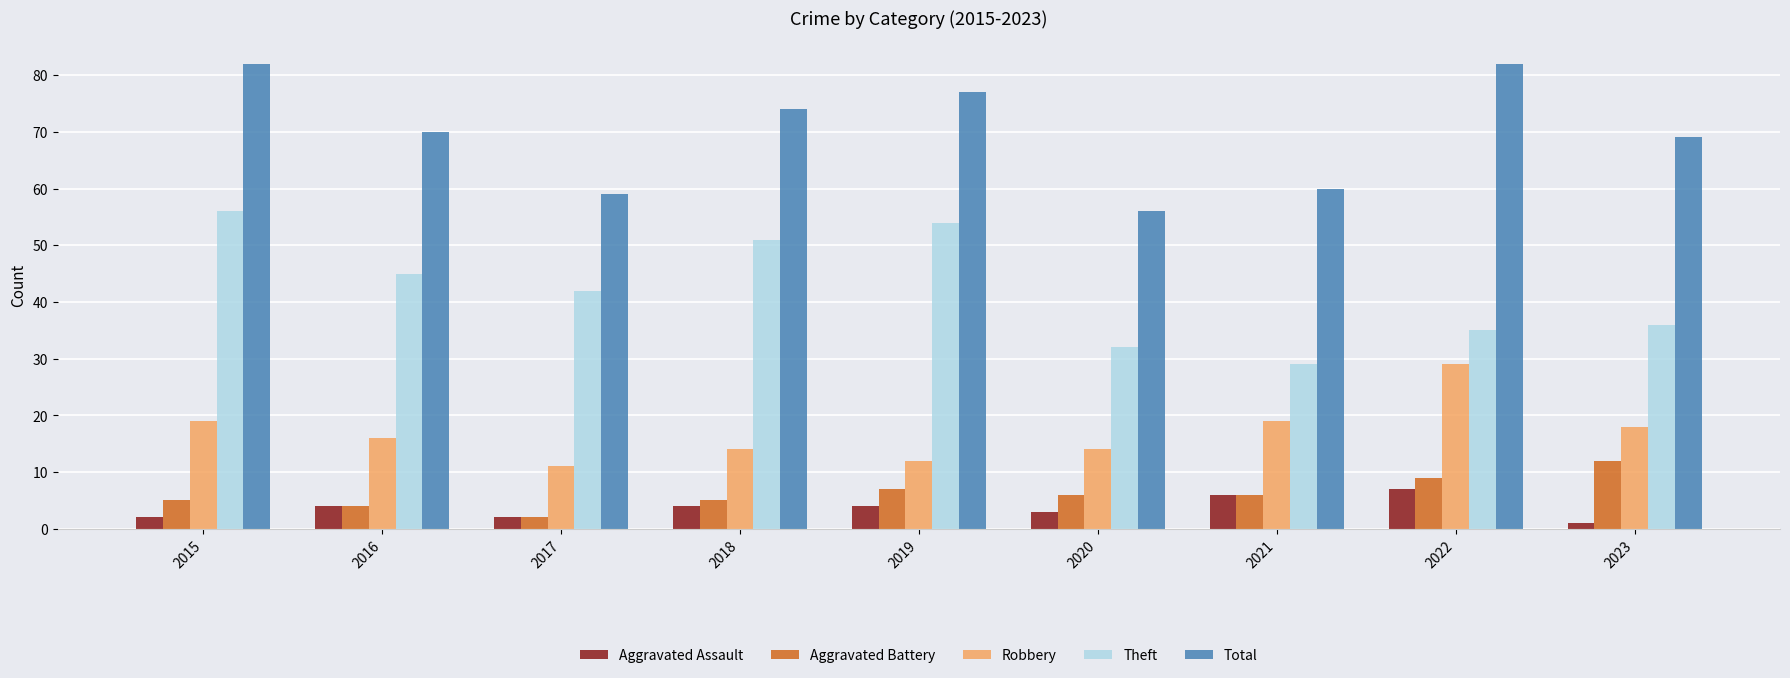

What is the difference between the Theft values at 2018 and 2022?

16